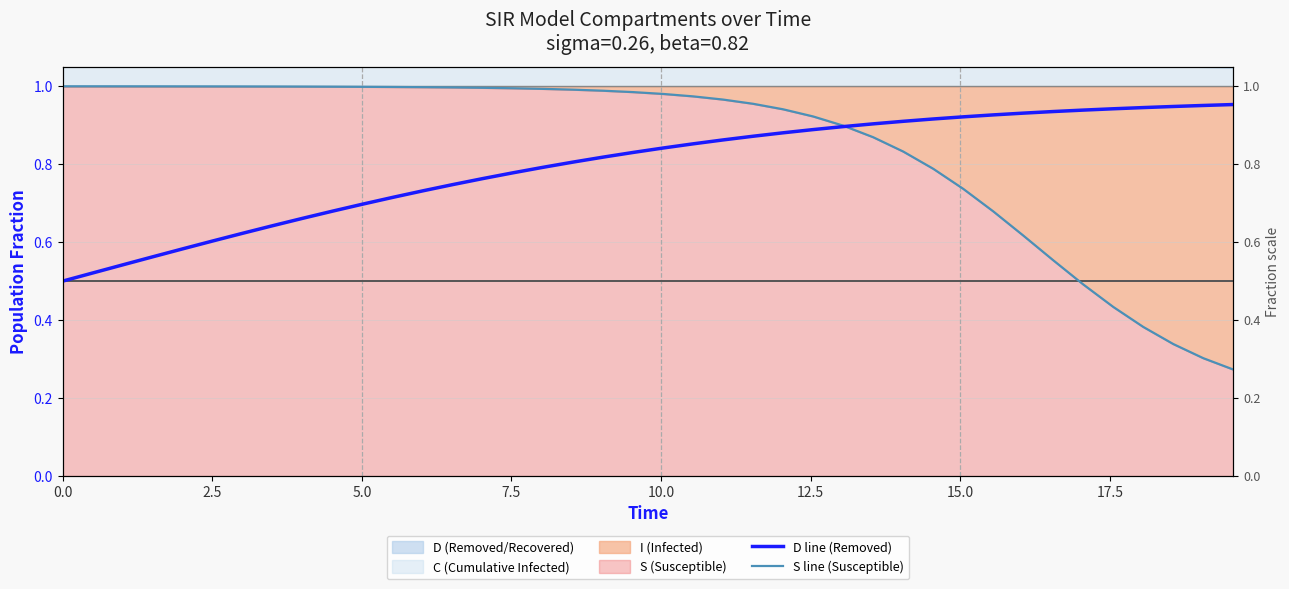

Reading left to right, list all the values displayed in this chart.

D line (Removed): 0.5	0.5	0.5	0.6	0.6	0.6	0.6	0.6	0.7	0.7	0.7	0.7	0.7	0.7	0.8	0.8	0.8	0.8	0.8	0.8	0.8	0.9	0.9	0.9	0.9	0.9	0.9	0.9	0.9	0.9	0.9	0.9	0.9	0.9	0.9	0.9	0.9	0.9	1.0	1.0
S line (Susceptible): 1.0	1.0	1.0	1.0	1.0	1.0	1.0	1.0	1.0	1.0	1.0	1.0	1.0	1.0	1.0	1.0	1.0	1.0	1.0	1.0	1.0	1.0	1.0	1.0	0.9	0.9	0.9	0.9	0.8	0.8	0.7	0.7	0.6	0.6	0.5	0.4	0.4	0.3	0.3	0.3